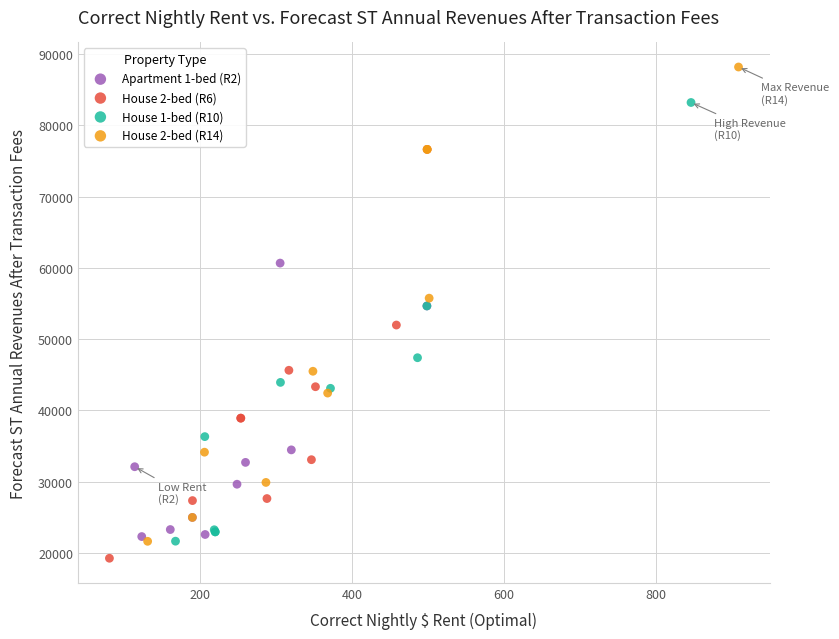

Which series reaches the maximum Y coordinate?

House 2-bed (R14)